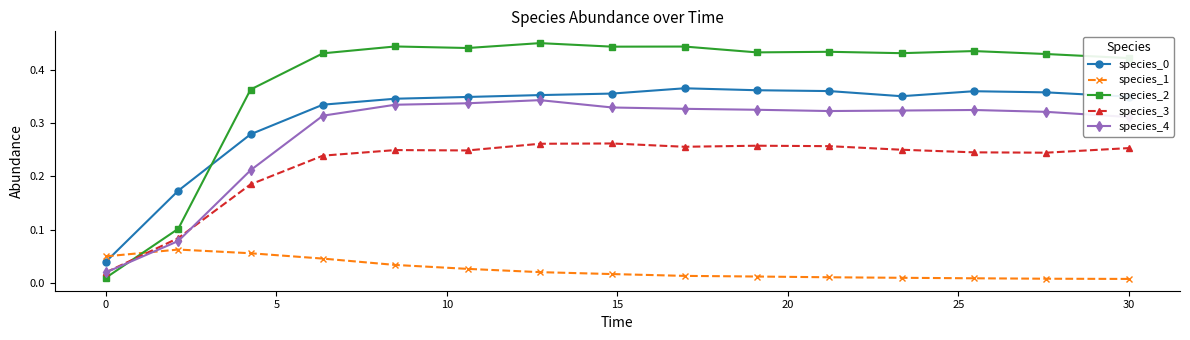

Which series has the largest total across all categories?

species_2